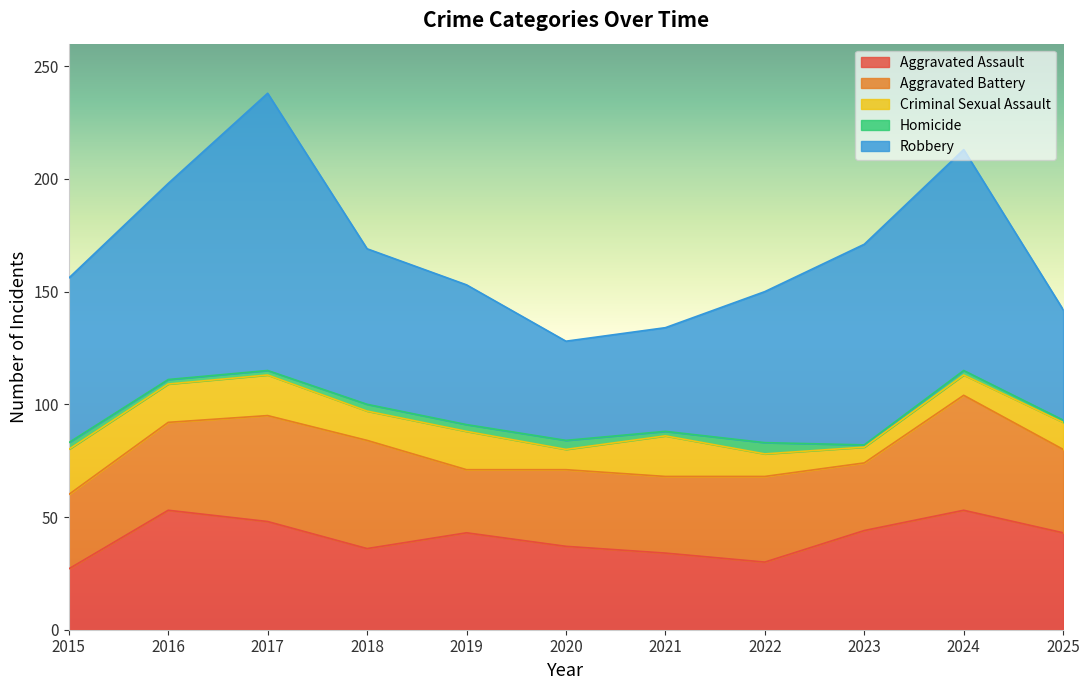

Which series has the widest spread of values?

Robbery